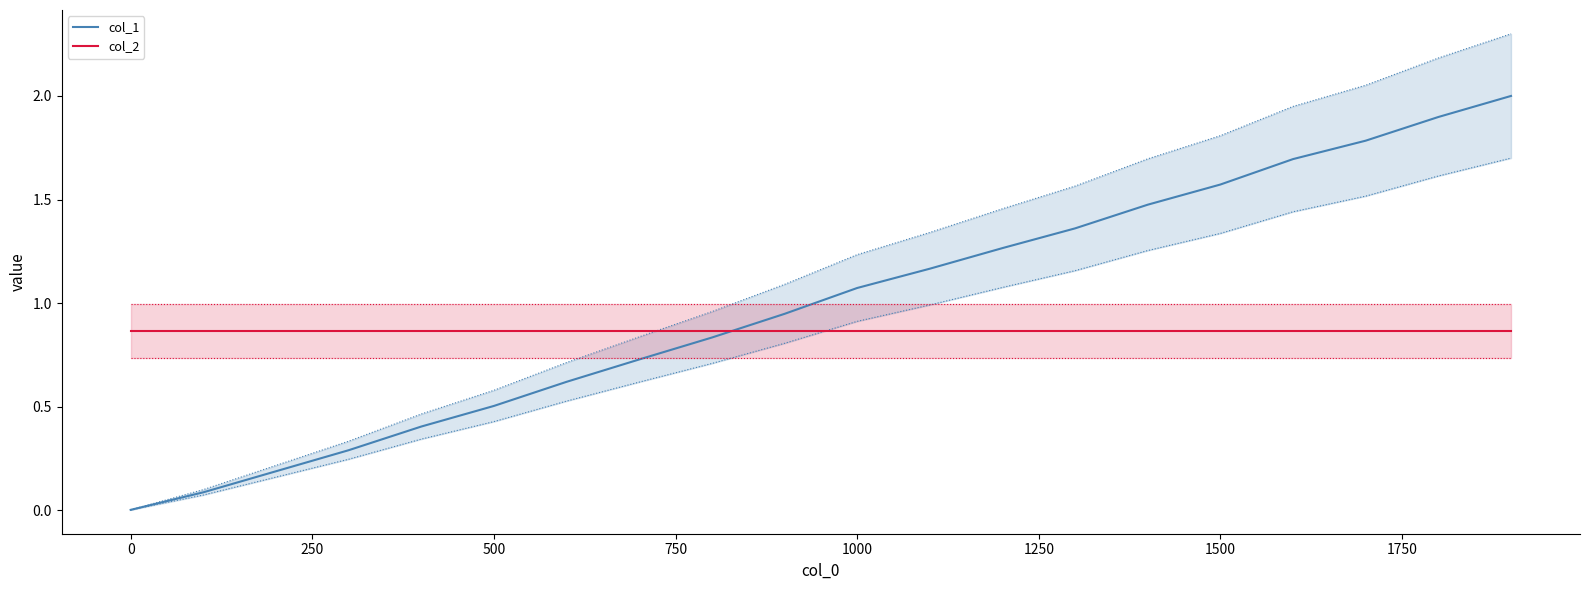

At how many categories does at least one series exceed 1?

10